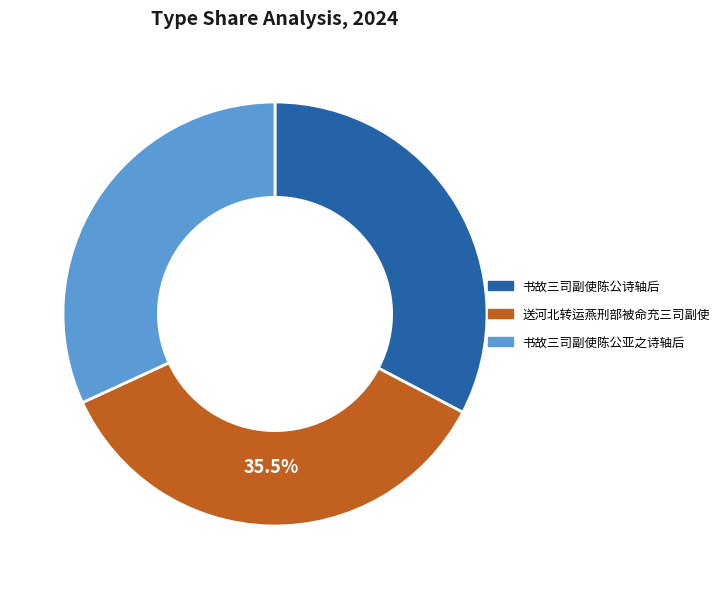

What is the ratio of the value at 书故三司副使陈公亚之诗轴后 to the value at 送河北转运燕刑部被命充三司副使?

0.9